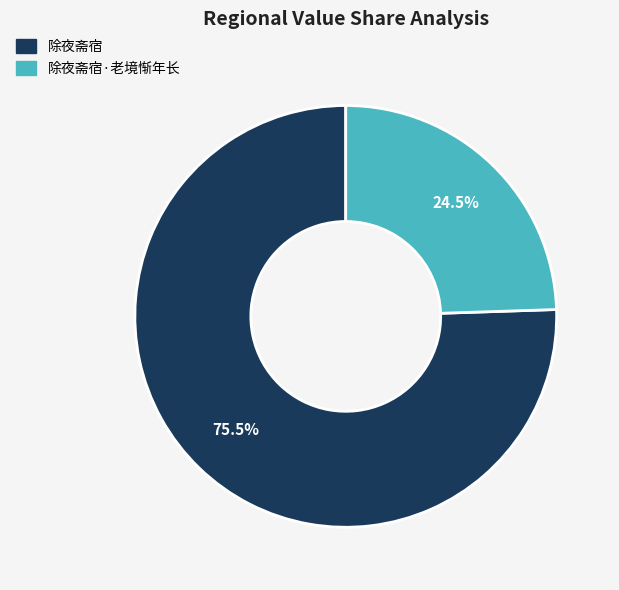

Is there any slice that represents more than half of the pie?

Yes